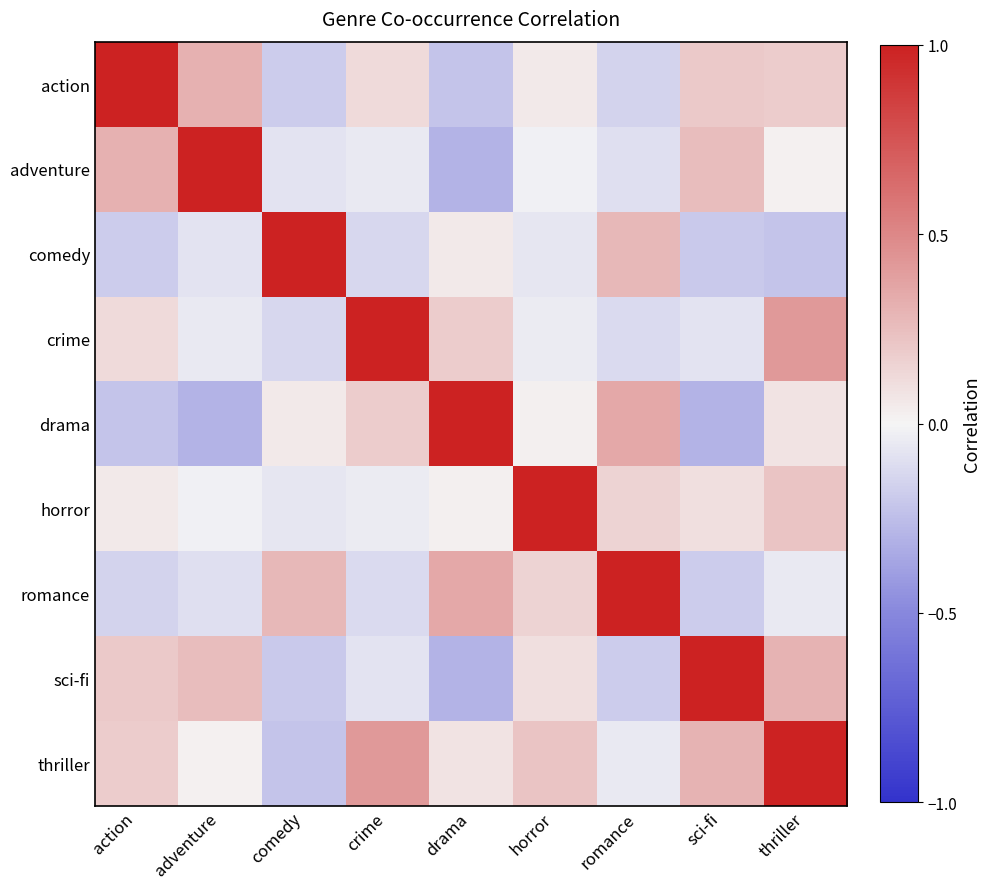

What is the total value across all series at sci-fi?

1.1